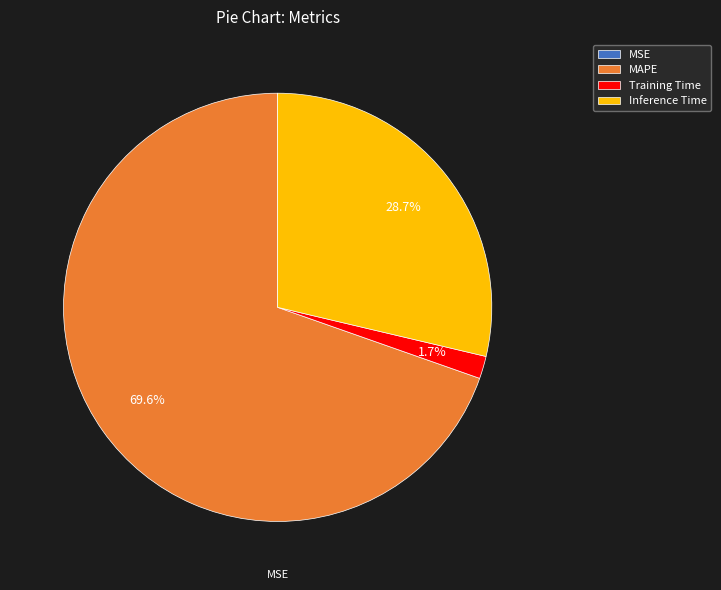

To the nearest percent, what is the average slice percentage?

25%